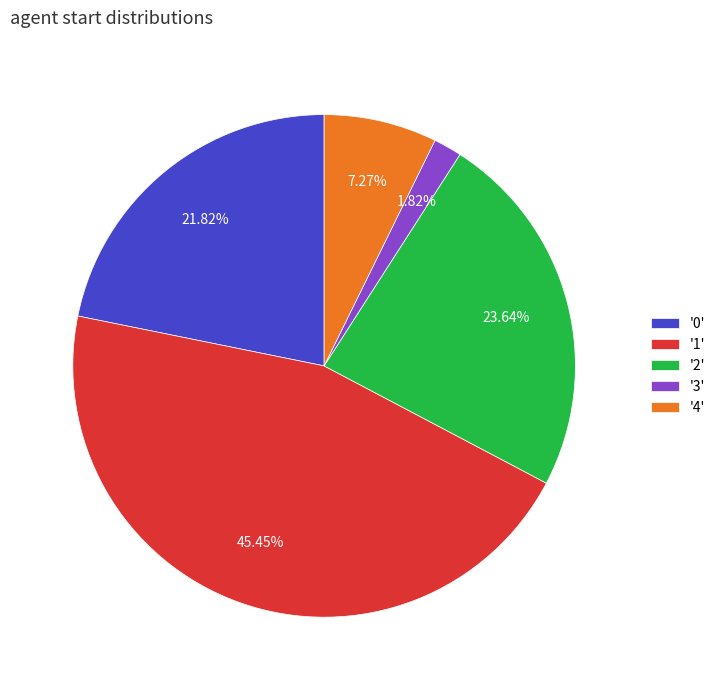

To the nearest percent, what is the average slice percentage?

20%